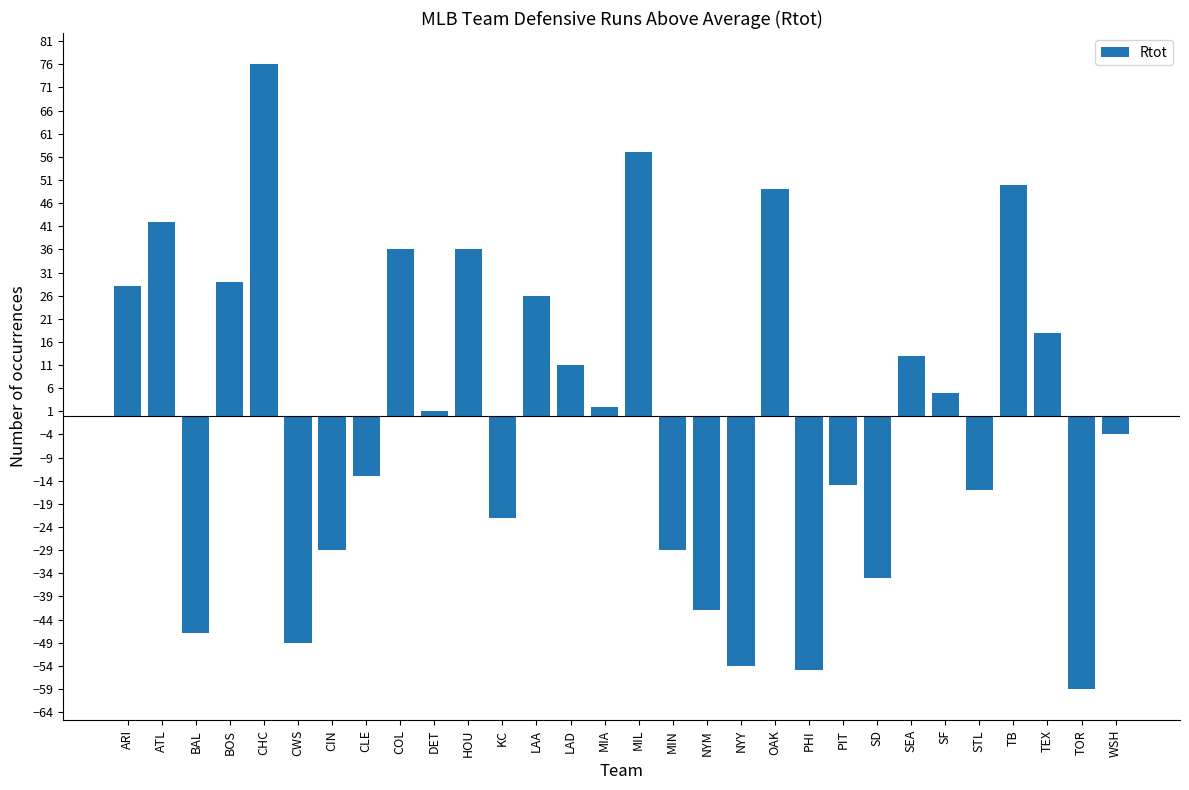

How many data points does each series have?

30